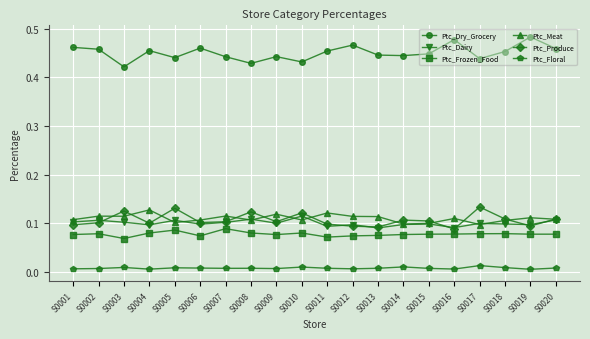

True or false: Ptc_Dry_Grocery has more than 2 points higher than both neighbors.

True